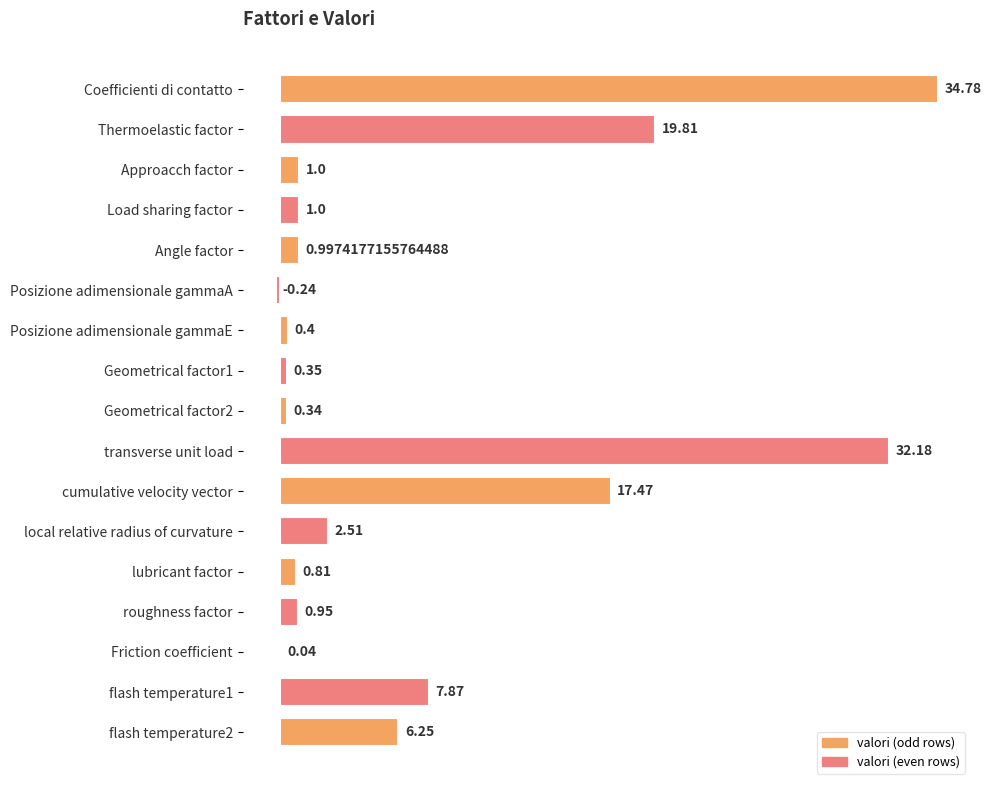

At which category does the chart reach its peak across all series?

Coefficienti di contatto